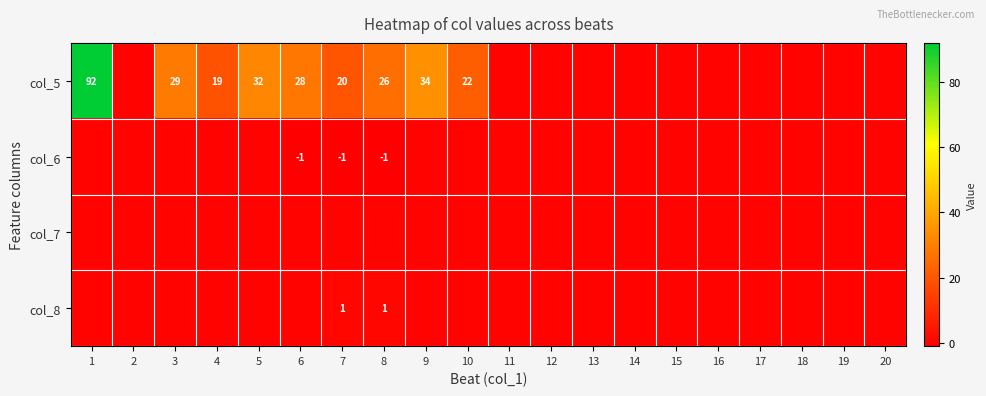

The value of col_5 at 10 is 33. True or false?

False